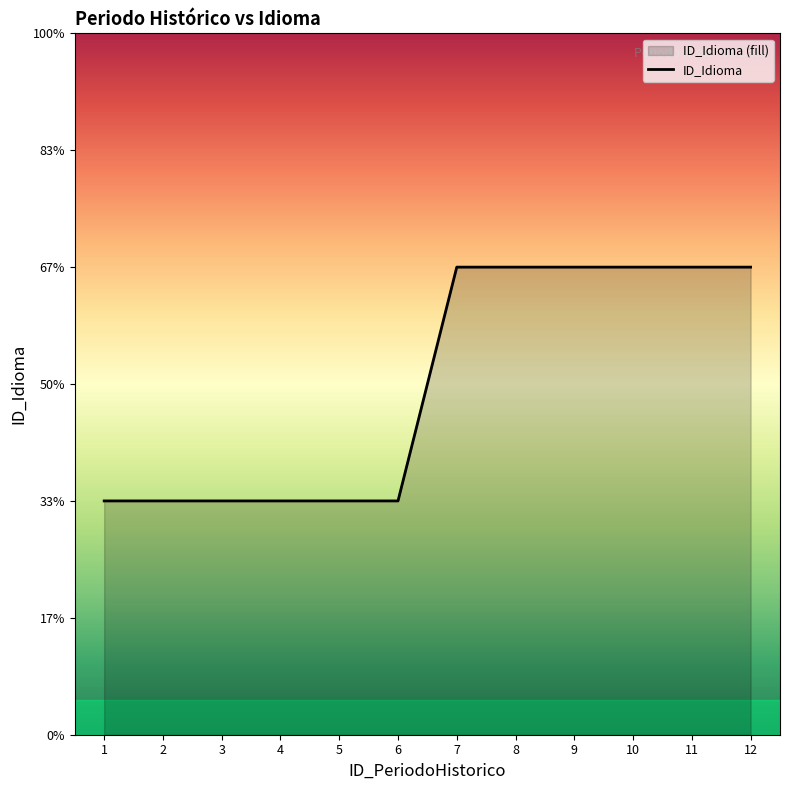

What is the greatest value displayed?

2